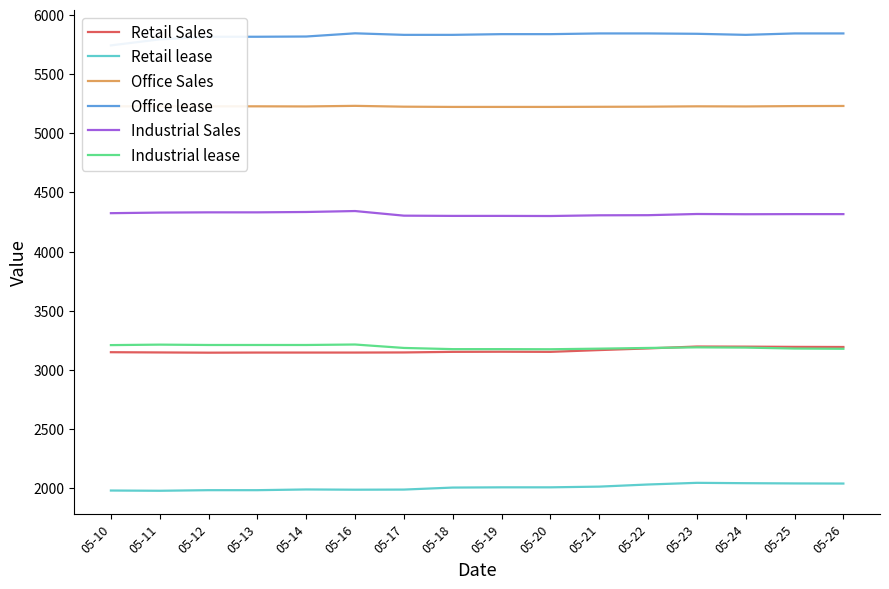

What is the spread (max minus min) of values at 05-10?

3762